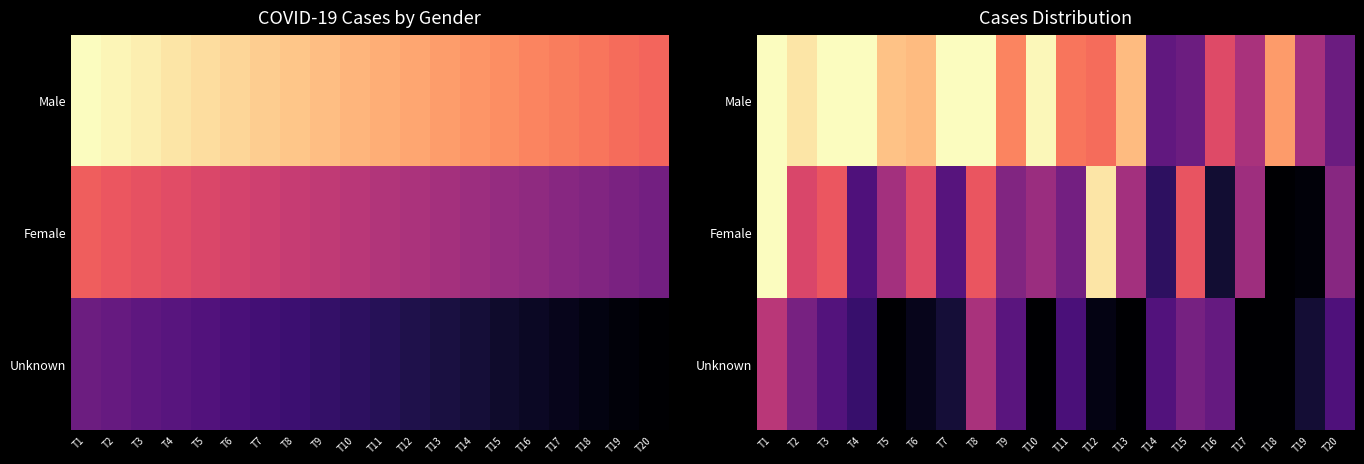

At which category is the sum across all series the highest?

T1